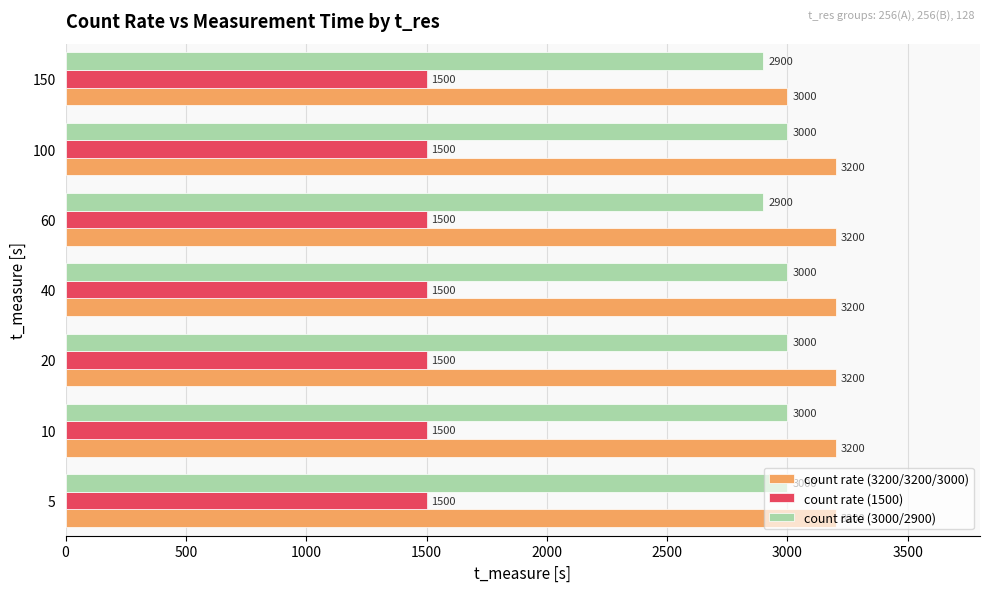

Which series has the largest total across all categories?

count rate (3200/3200/3000)